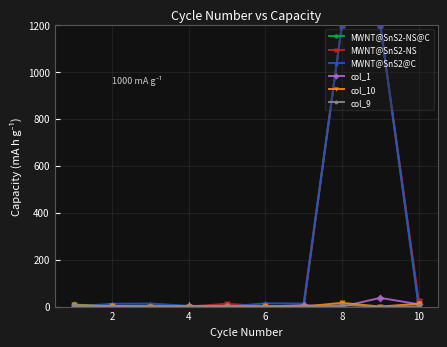

True or false: col_1 has more than 1 interior local peaks.

True